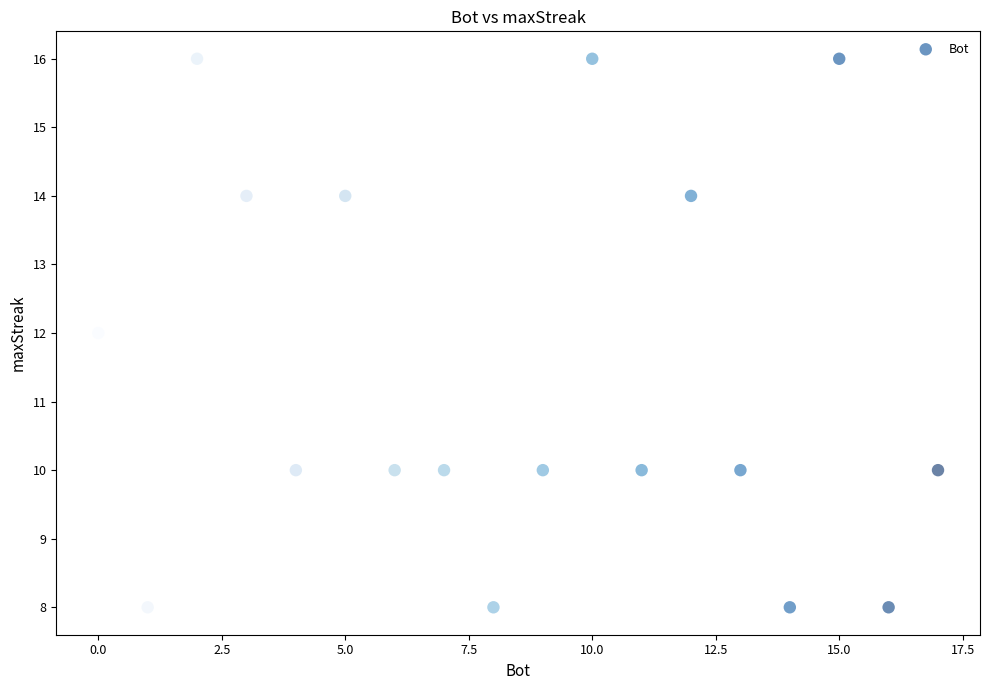

What is the range of Y values (max minus min)?

8